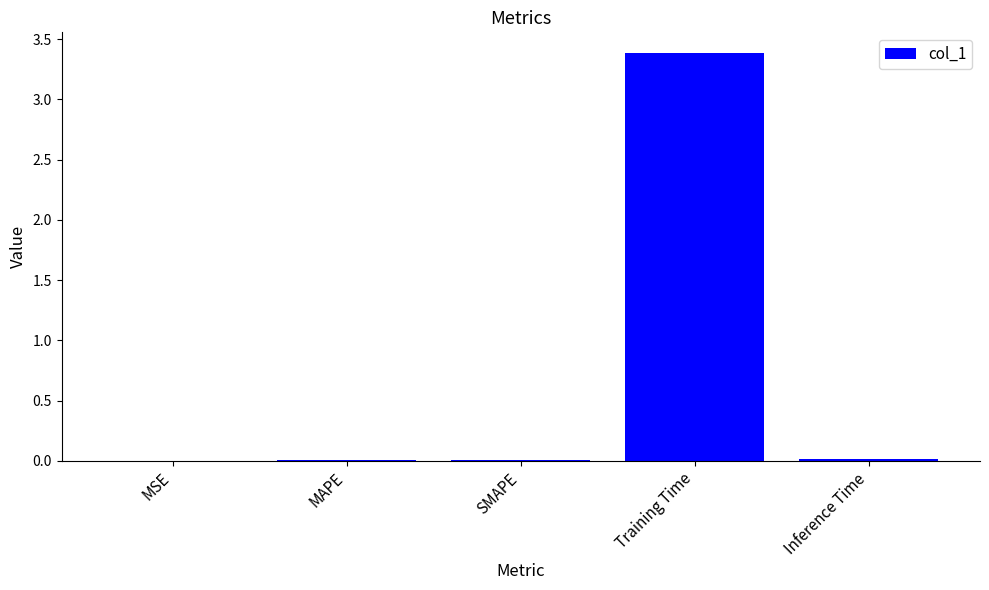

Is it true that the value at SMAPE is 0.0?

True